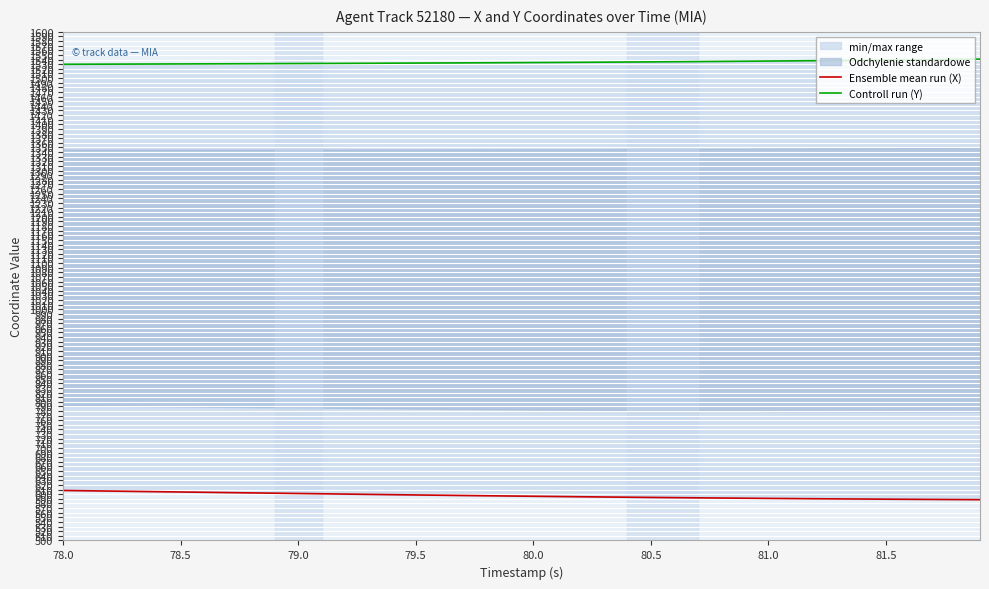

True or false: Ensemble mean run (X) and Controll run (Y) cross at least once.

False